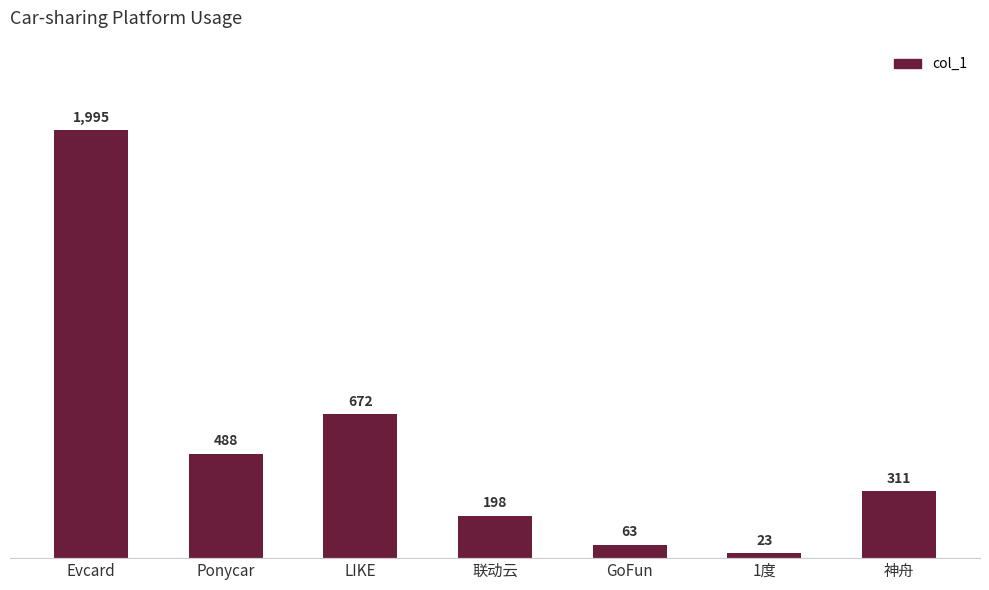

How many values are below 311?

3